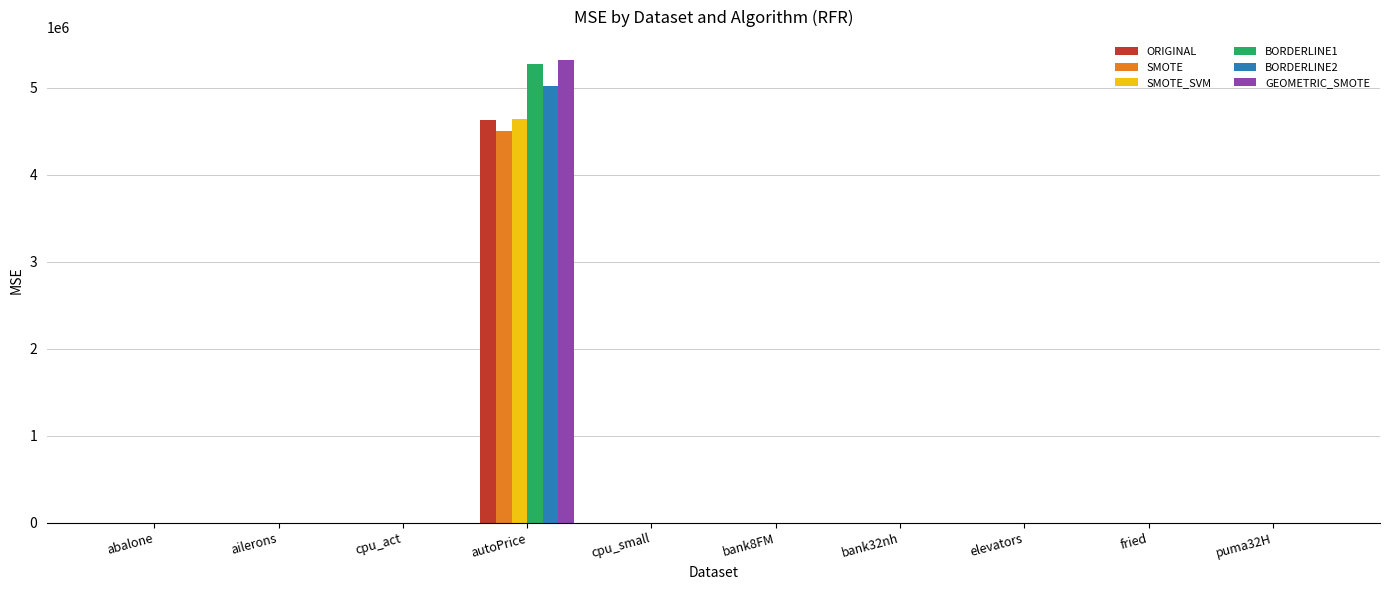

Between autoPrice and puma32H, which series saw the biggest shift?

GEOMETRIC_SMOTE